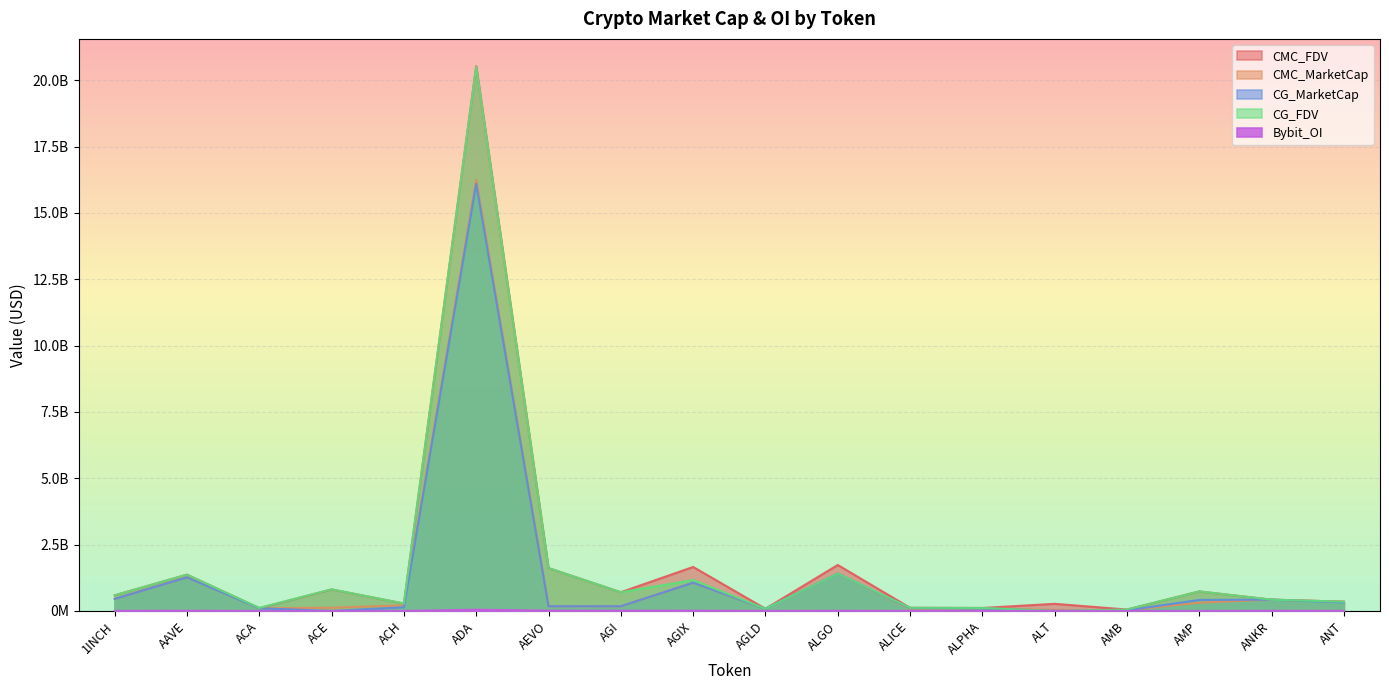

Is it true that CG_MarketCap equals 648993857.9 at AMP?

False